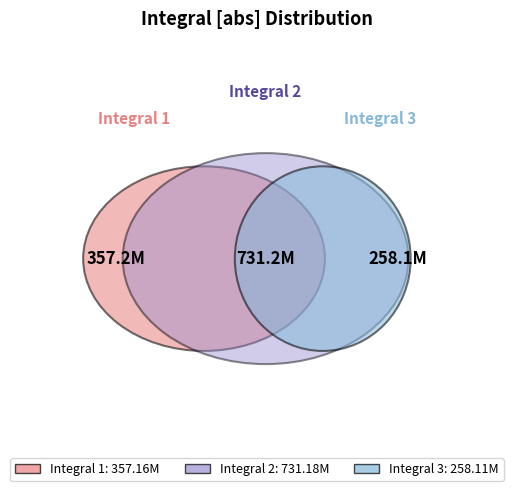

Rank the categories by value from highest to lowest.

Integral 2, Integral 1, Integral 3